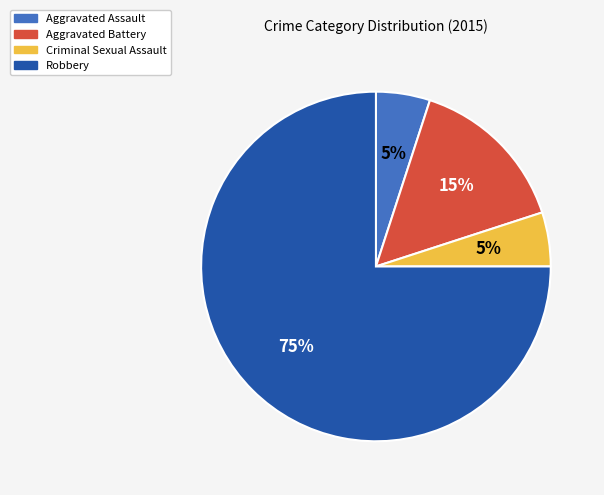

Is there any slice that represents more than half of the pie?

Yes